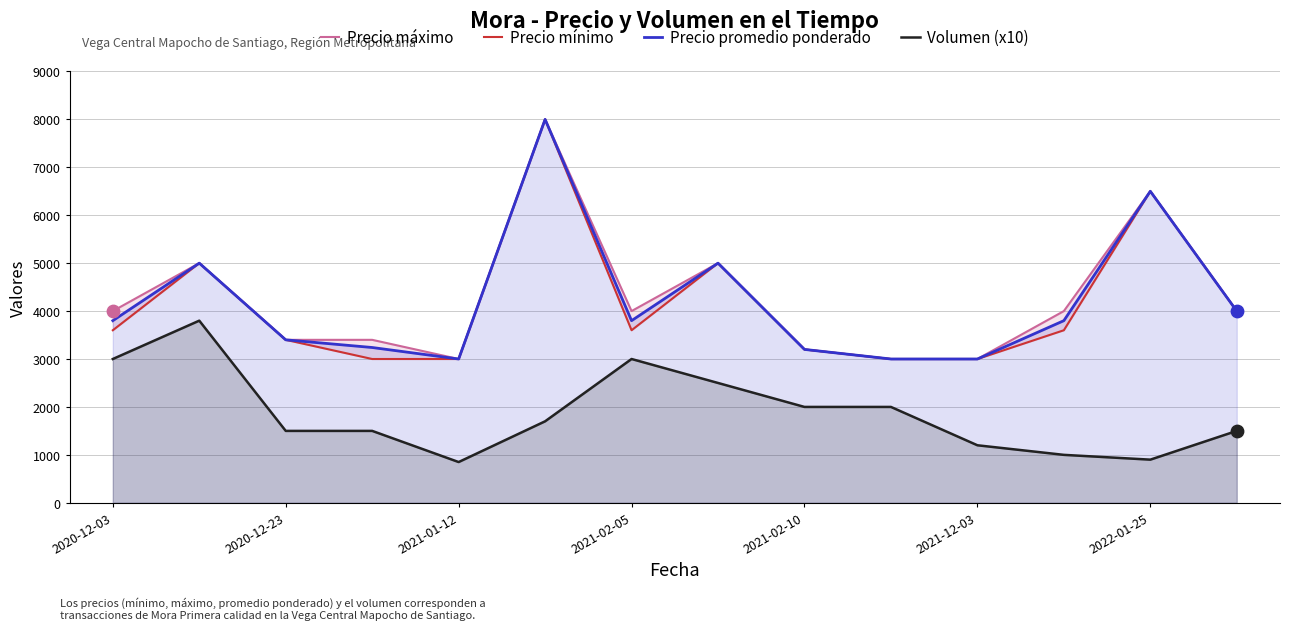

At how many categories does at least one series exceed 6537?

1